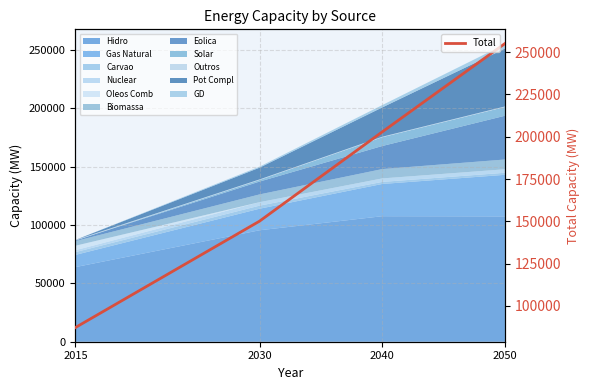

Count the number of values greater than 202835.

1